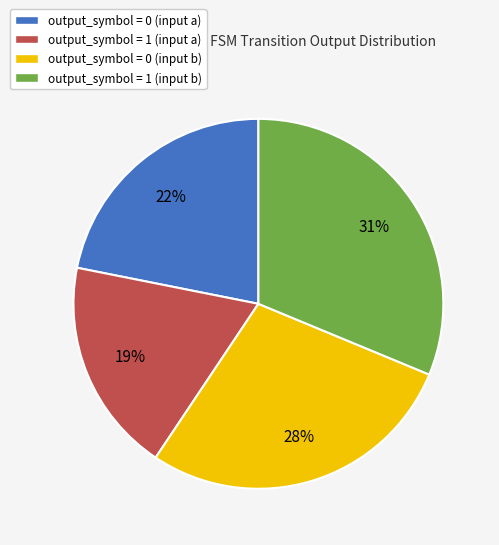

Which slice is the largest?

output_symbol = 1 (input b)